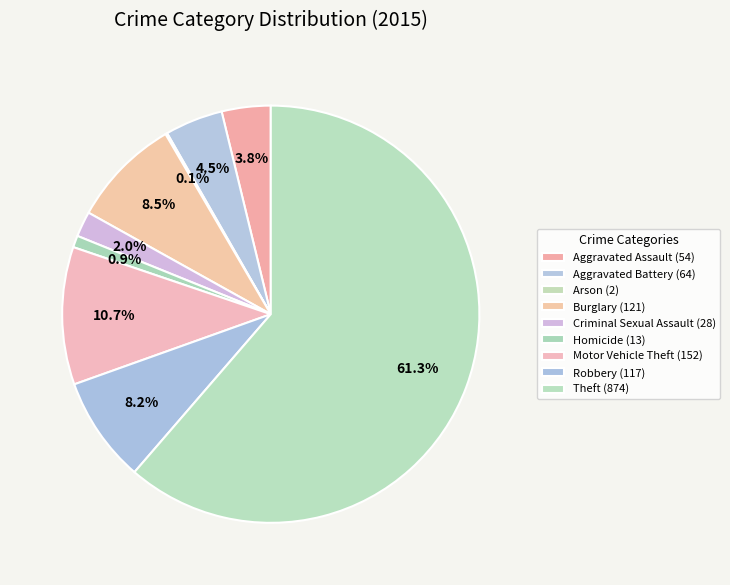

Approximately how many times larger is the value at Criminal Sexual Assault compared to Burglary?

0.2